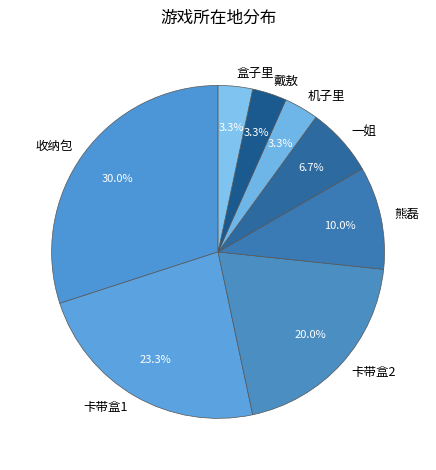

Count the number of slices in the pie.

8